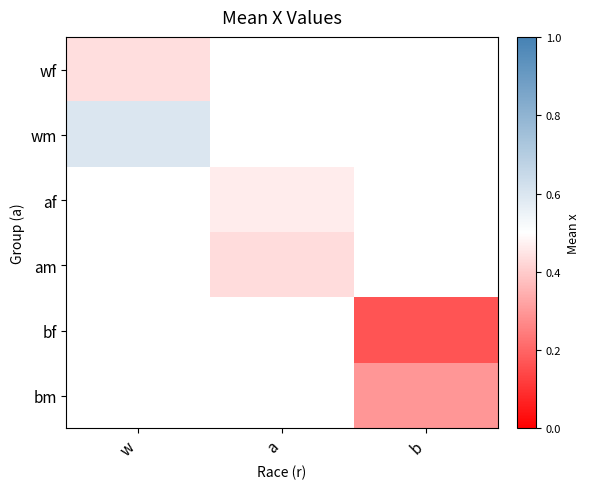

Which label corresponds to the largest value in the chart?

w